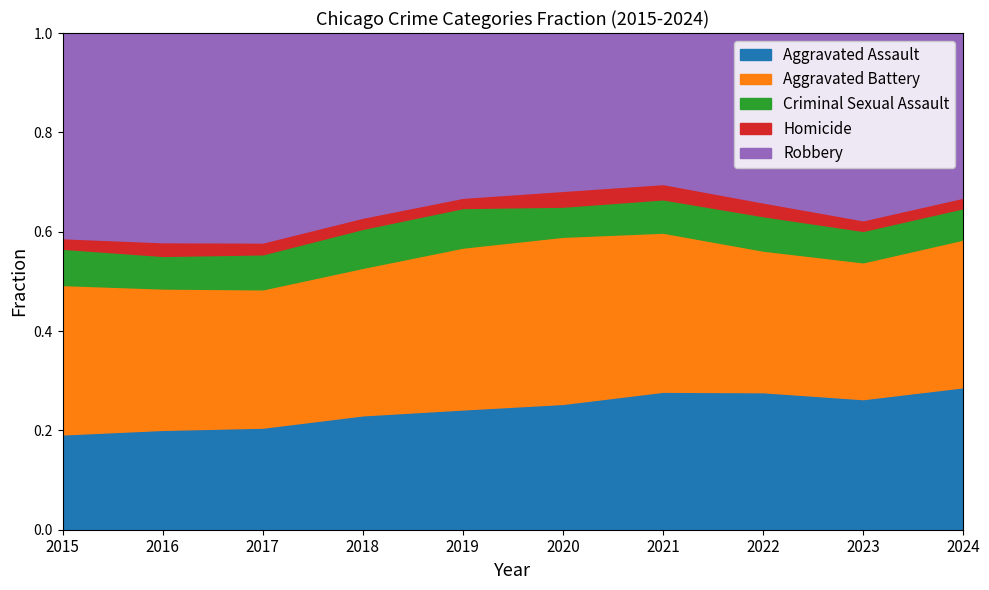

What is the total value across all series at 2022?

1.0